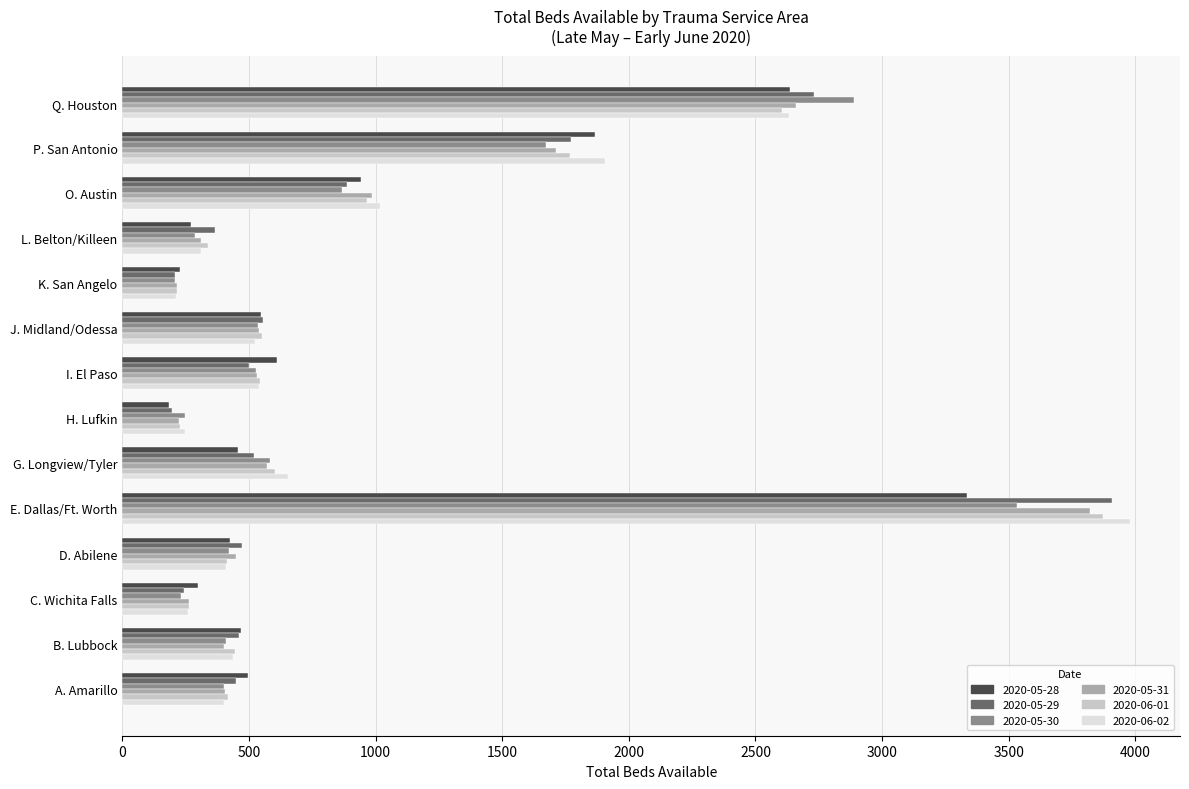

What is the difference between the maximum and minimum values in the 2020-06-01 series?

3657